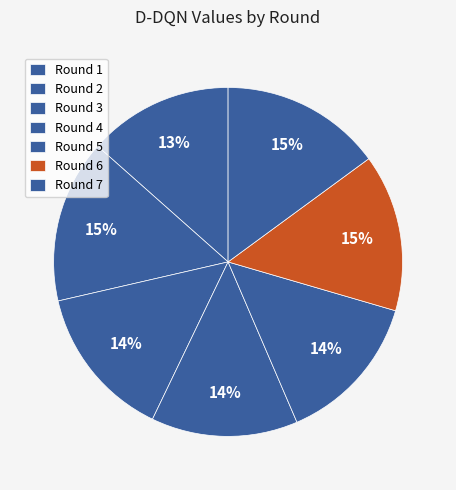

How many slices are in this pie chart?

7